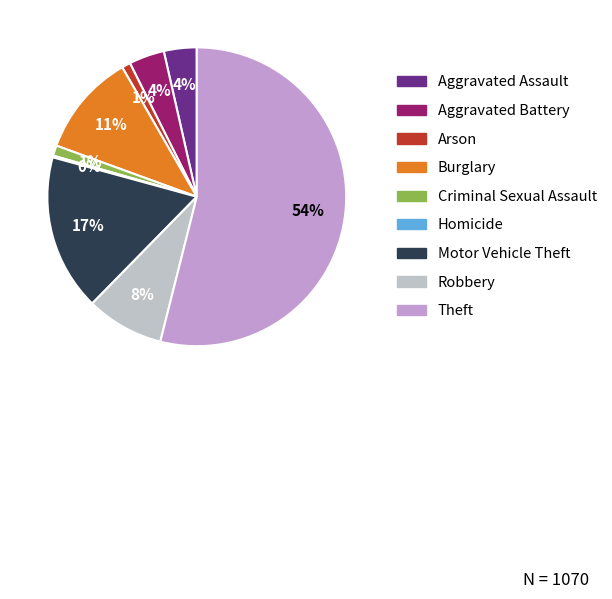

Which category has the biggest portion of the pie?

Theft